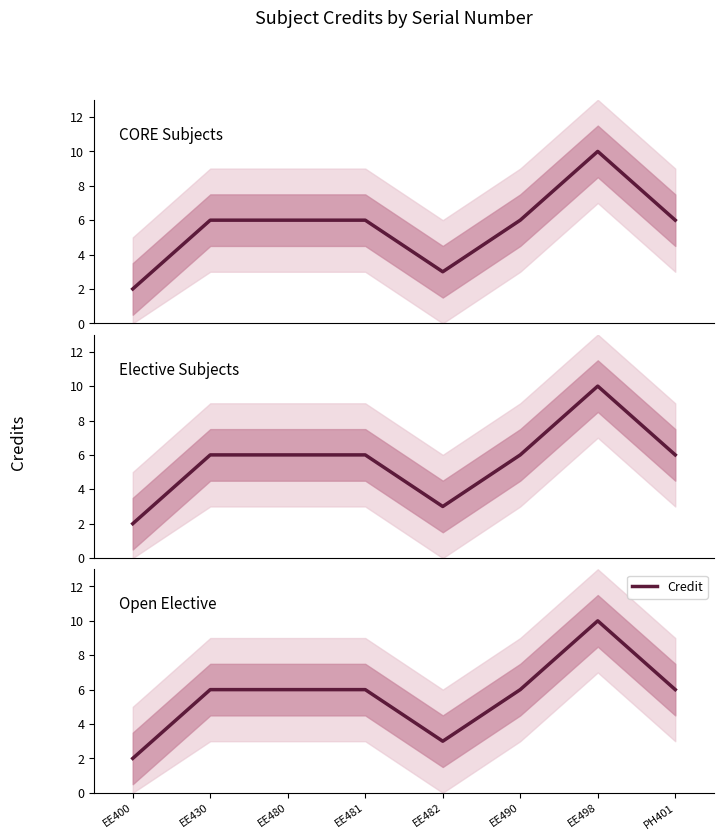

How many values are below 6?

2